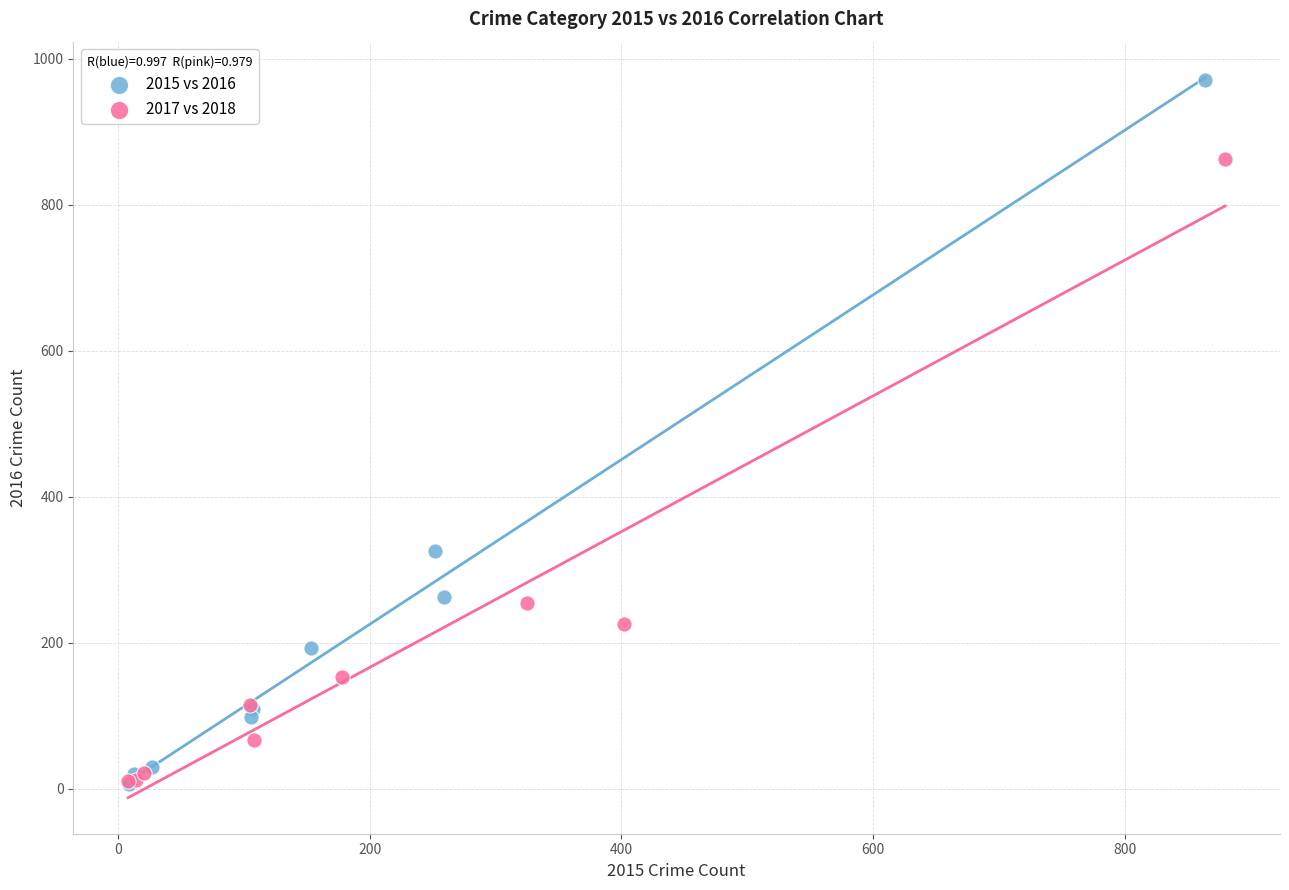

Which series has the largest Y range (max minus min)?

2015 vs 2016